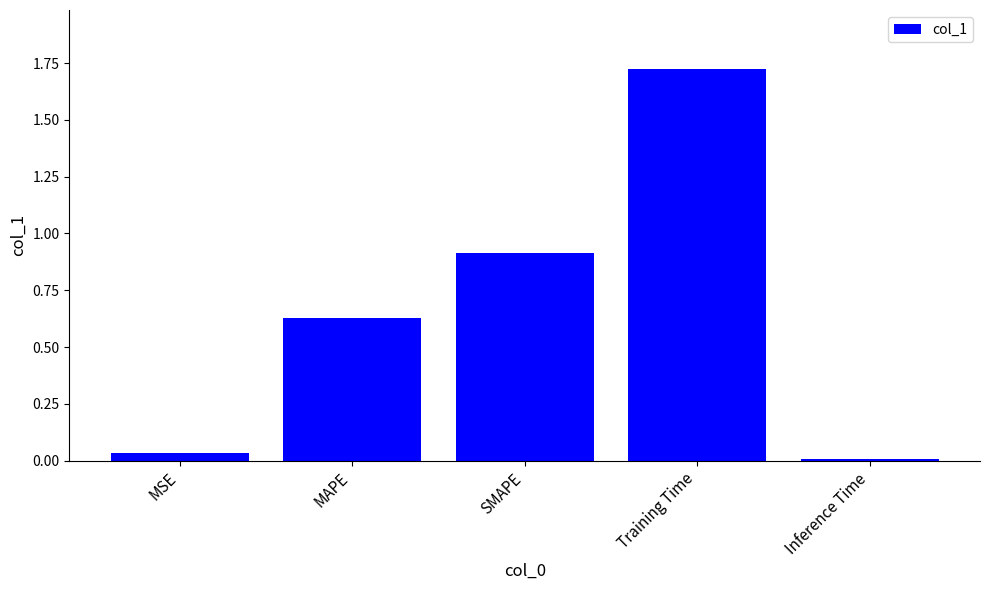

What is the average value?

0.7